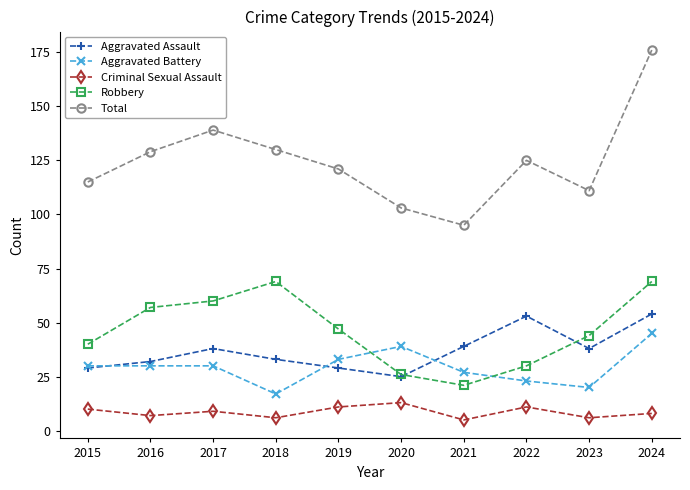

How many interior local peaks does the Robbery series have?

1